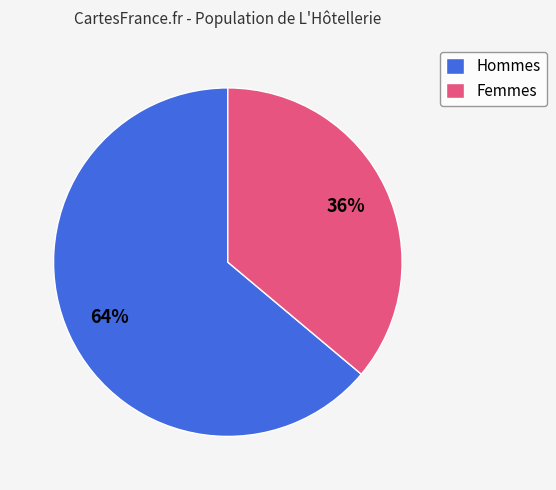

How many slices are in this pie chart?

2